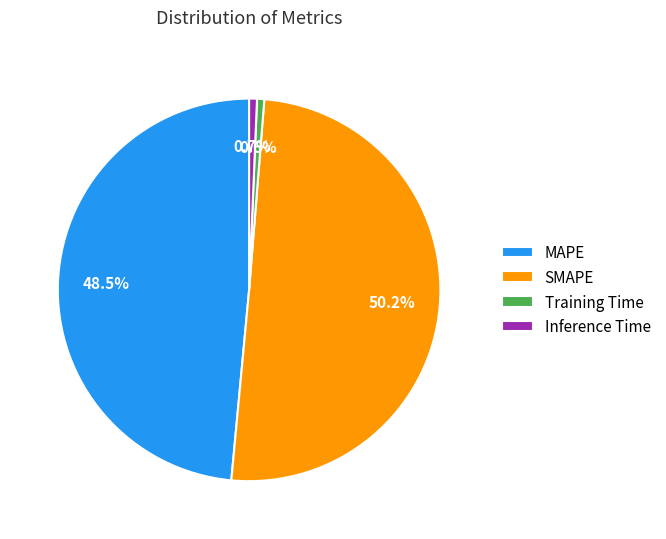

How many slices are in this pie chart?

4